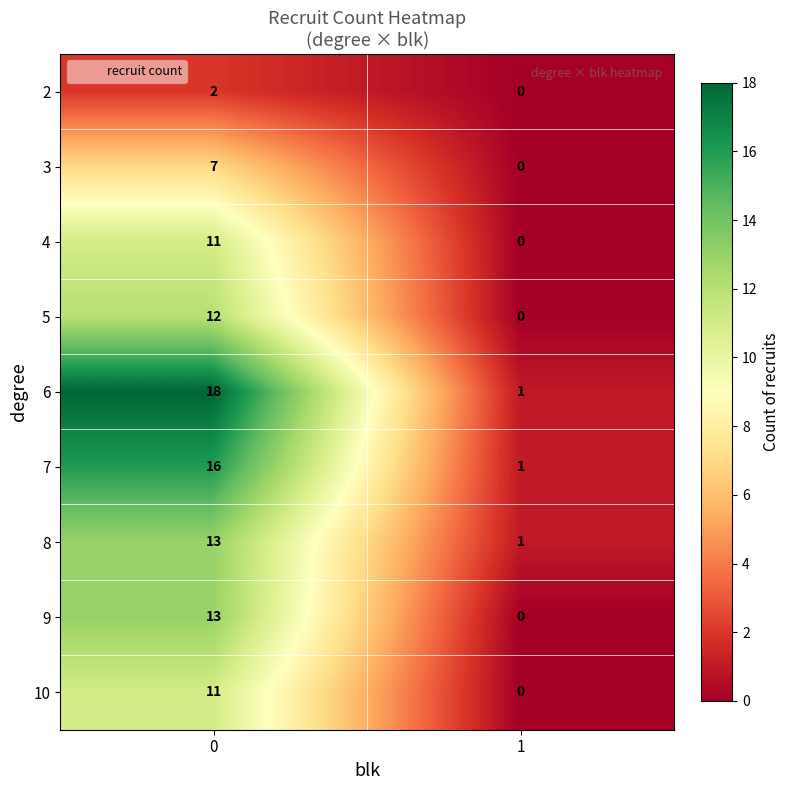

What is the maximum value for 6?

18